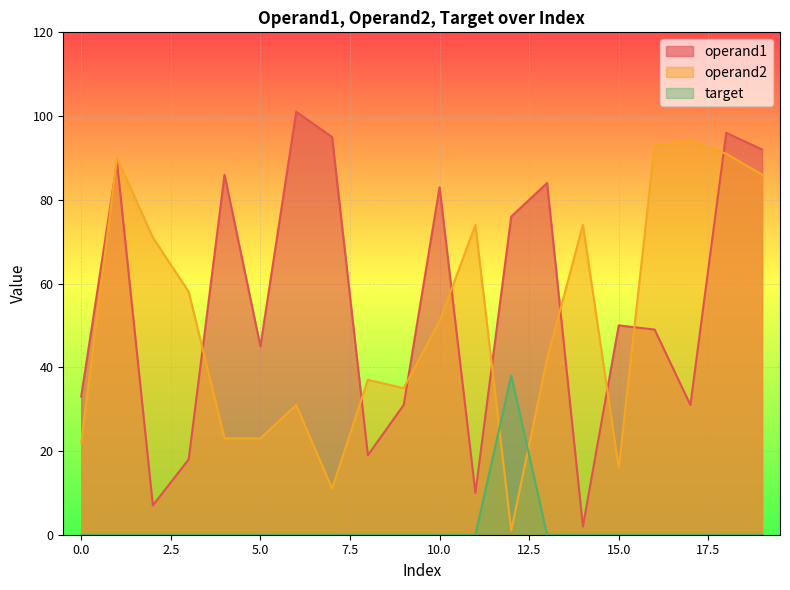

At which label is operand2 closest to 47?

10.0